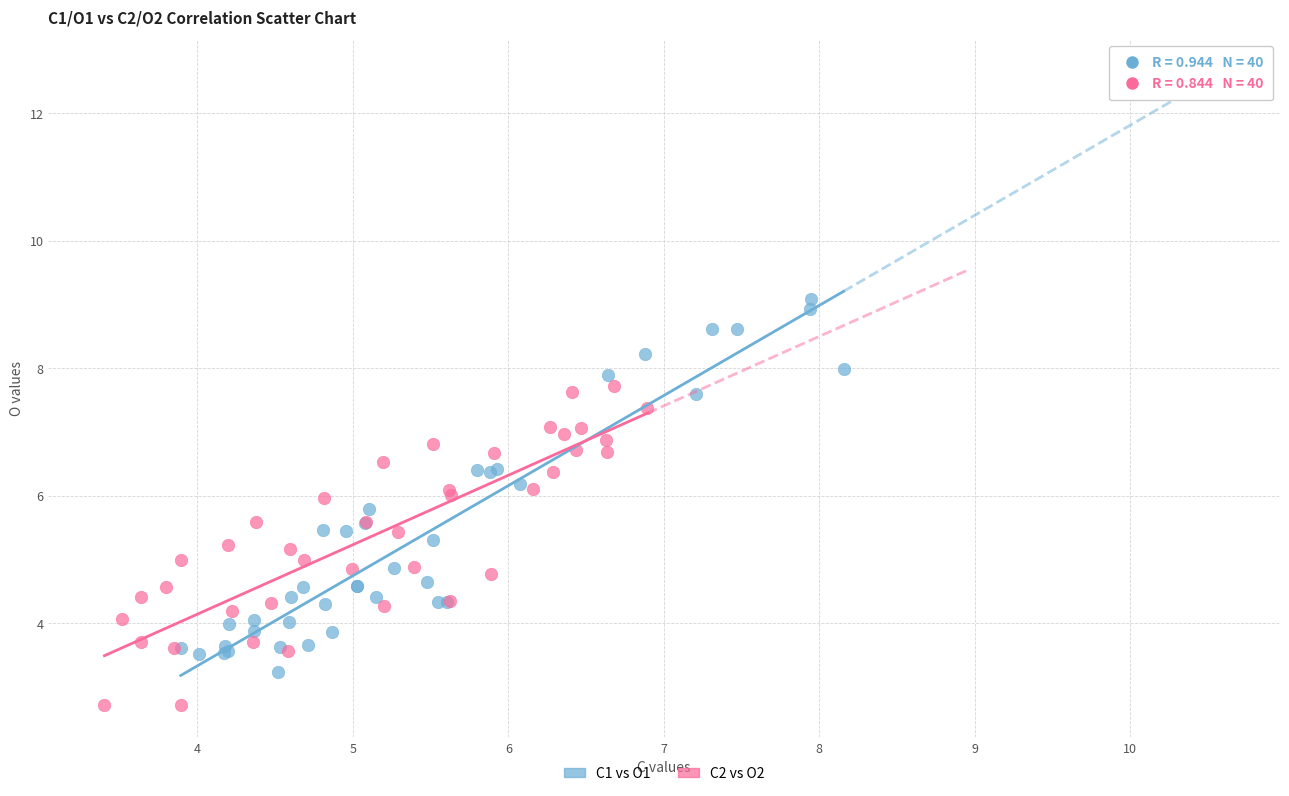

Which series contains the highest Y value?

C1 vs O1